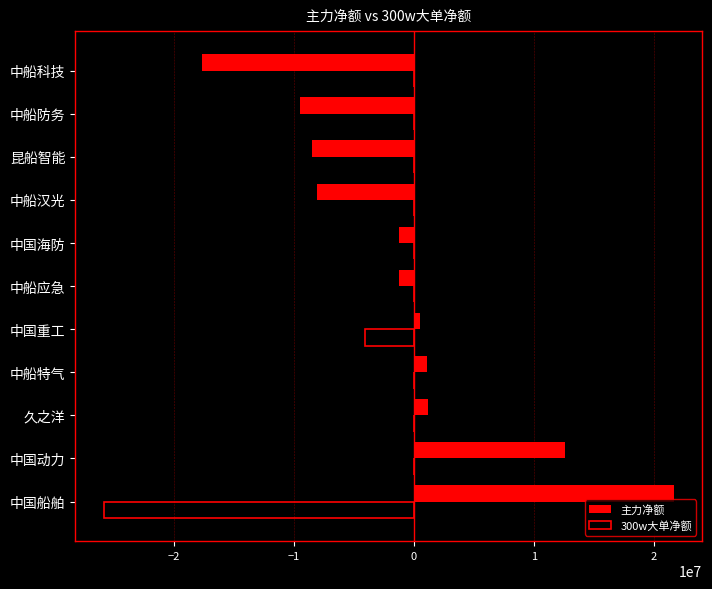

Between 中国重工 and 中船汉光, which series saw the biggest shift?

主力净额